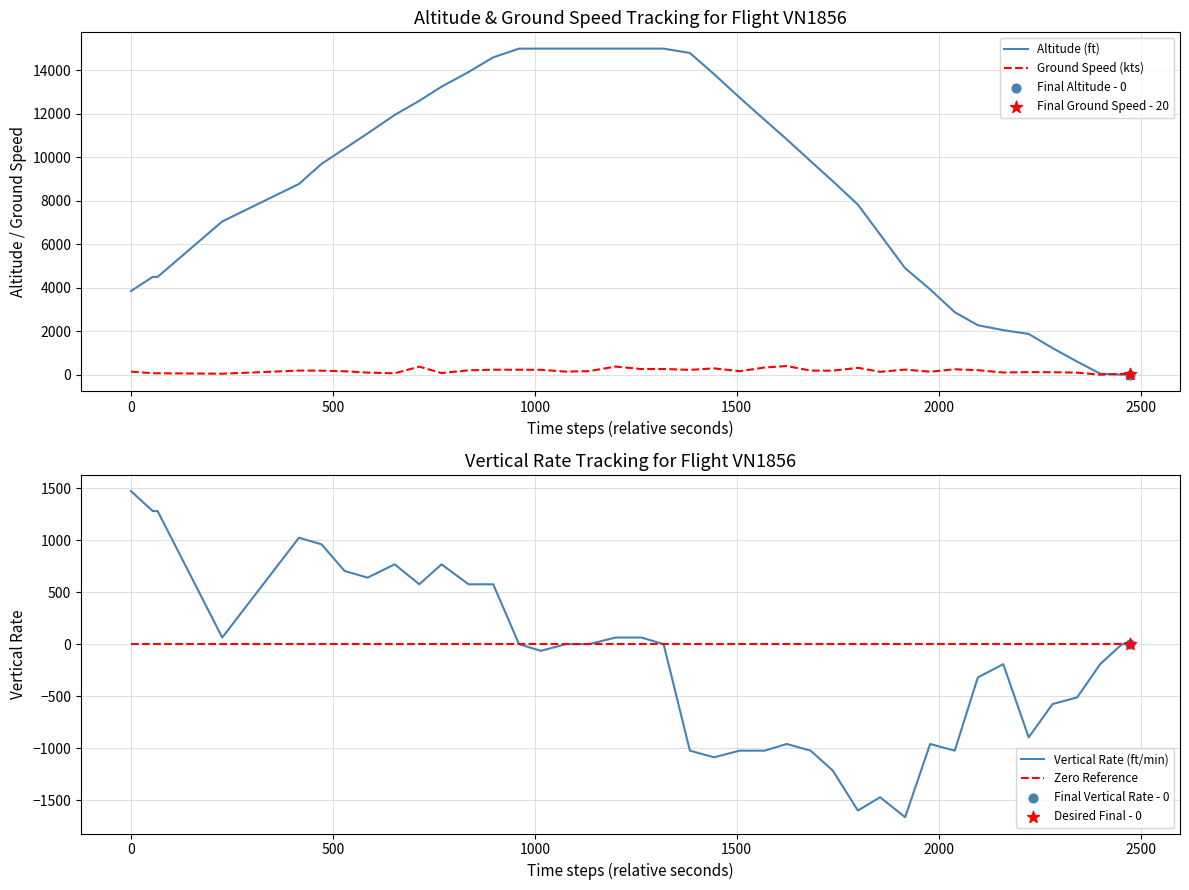

What is the highest value of the Ground Speed (kts) series?

399